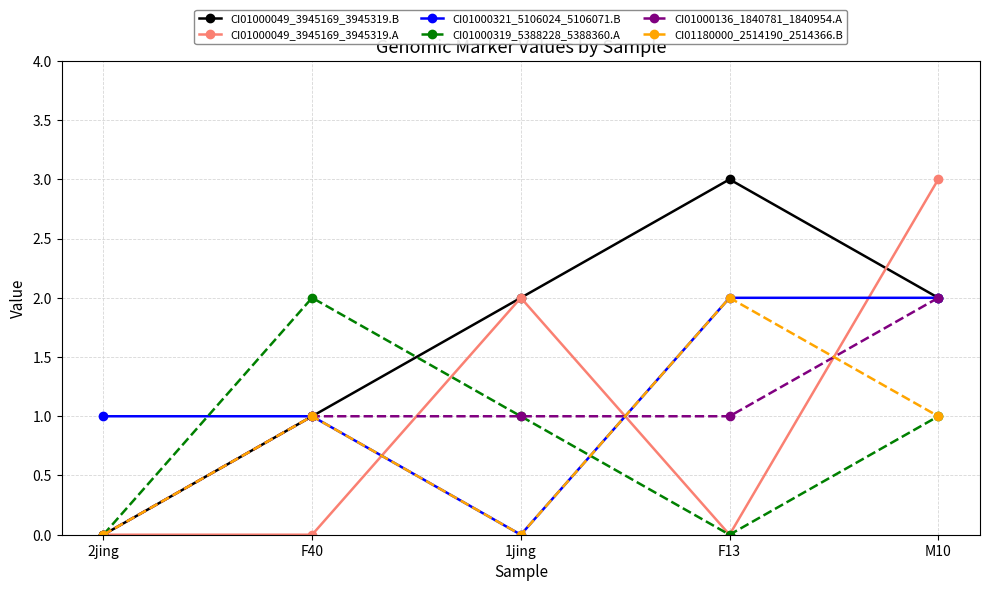

Where is the first local maximum for CI01000049_3945169_3945319.A?

1jing